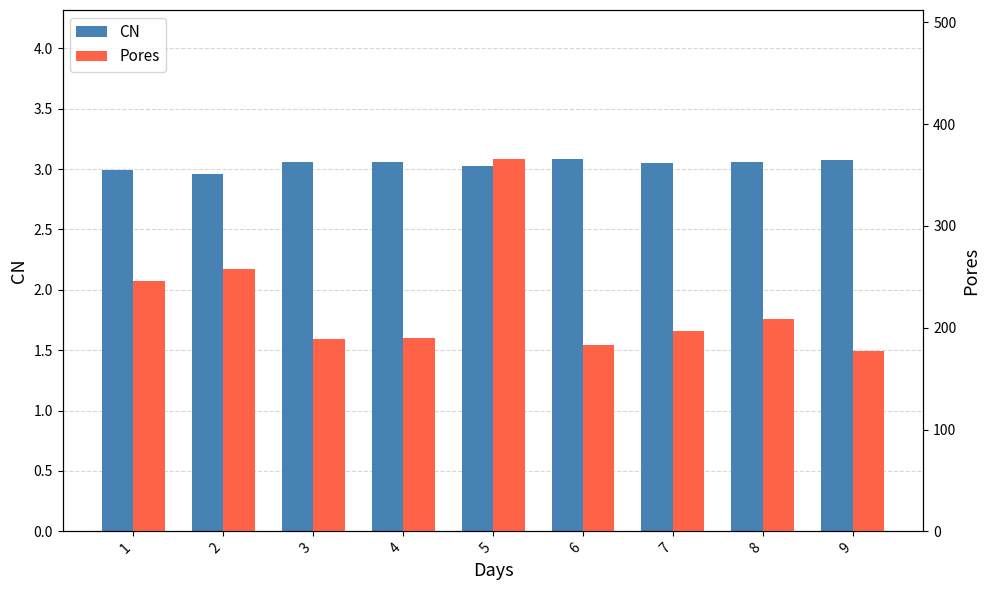

Rank the series by their maximum value, from highest to lowest.

Pores, CN